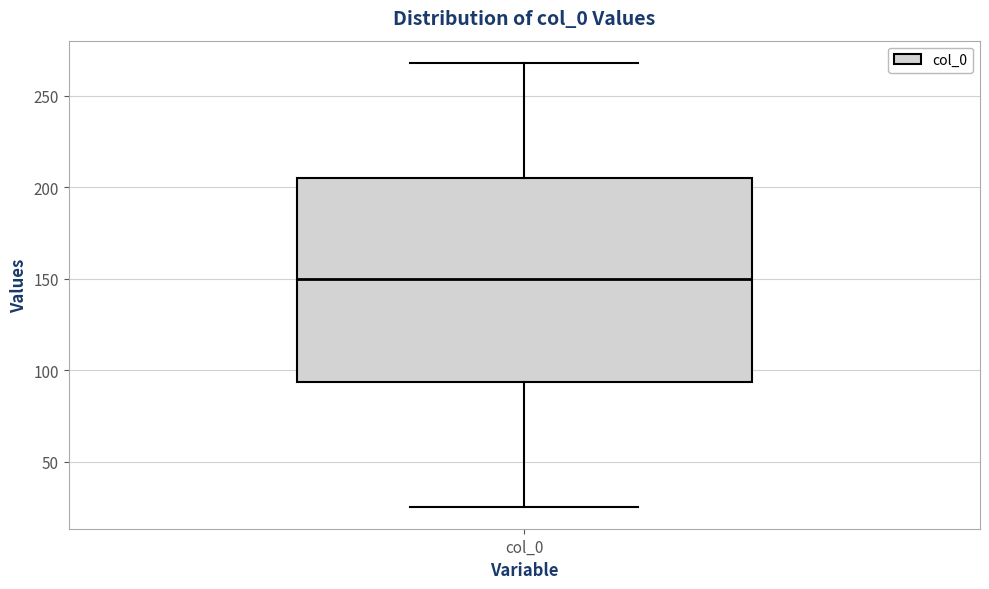

Where is the upper edge of the box for col_0 on the y-axis? The values are not printed on the chart, so give them approximately, as read against the axis.

205